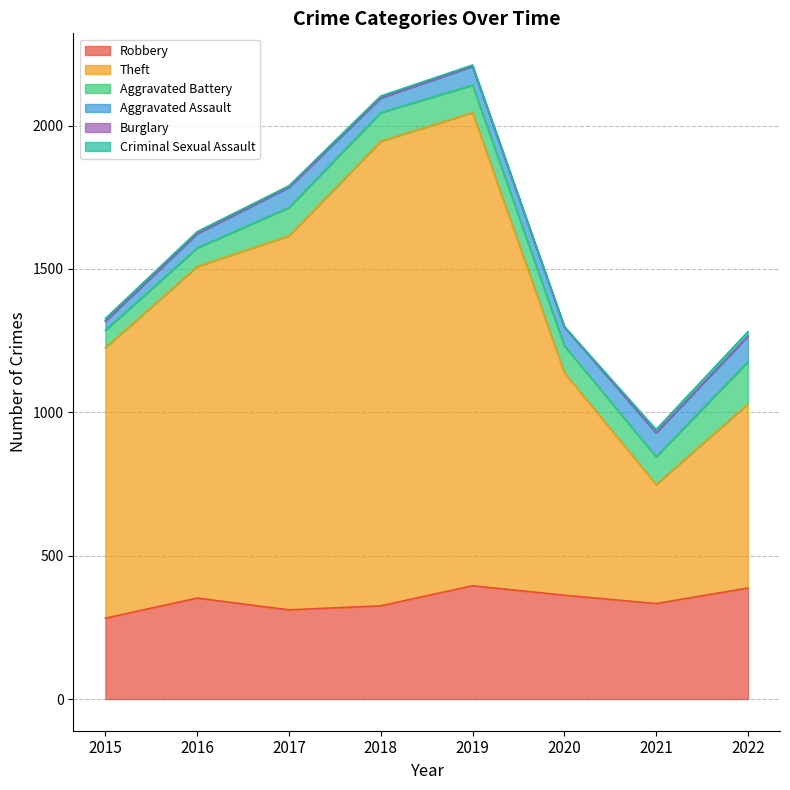

True or false: Robbery has more than 1 points higher than both neighbors.

True